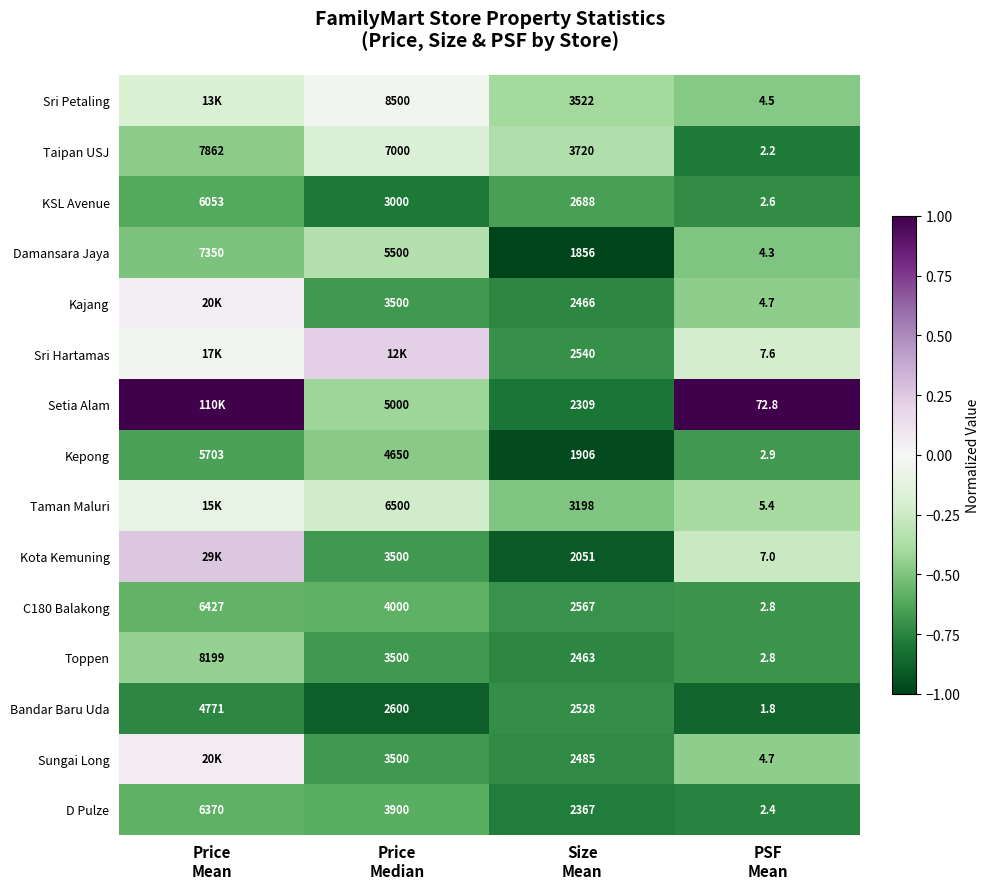

At which label is Sungai Long closest to 0?

Price Mean